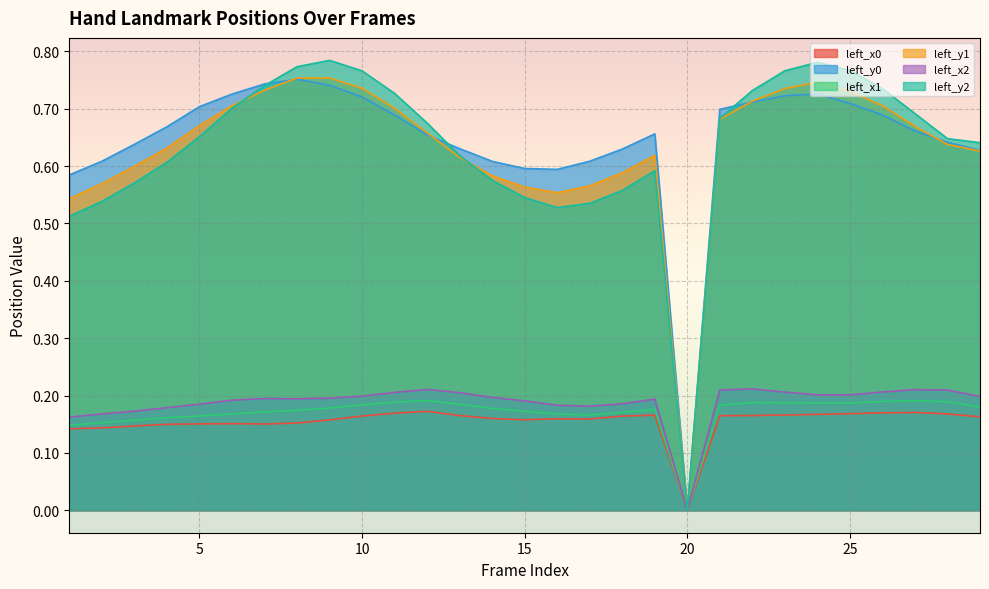

Is it true that left_y1 equals 0.6 at 4?

True